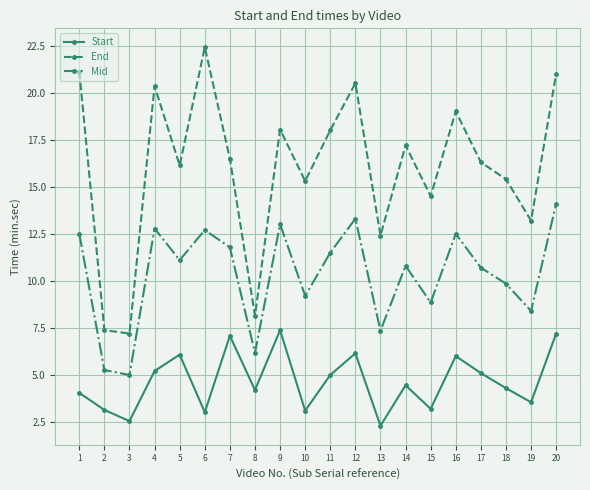

What is the maximum value shown in the chart?

22.4